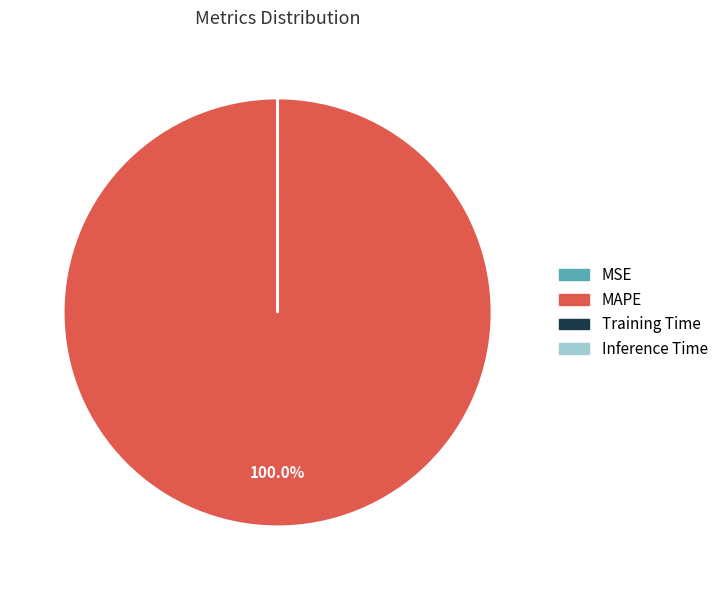

What is the largest slice in the pie chart?

MAPE